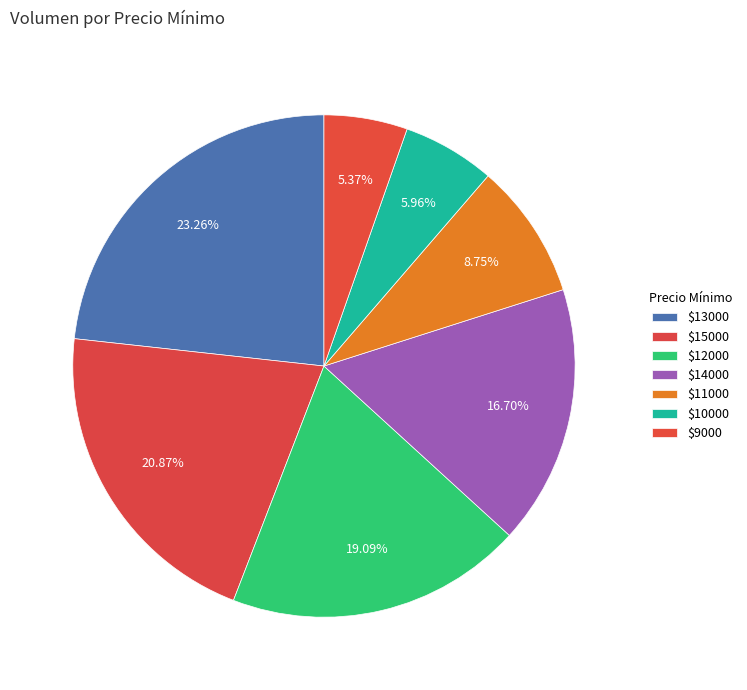

Rank the categories by value from lowest to highest.

$9000, $10000, $11000, $14000, $12000, $15000, $13000